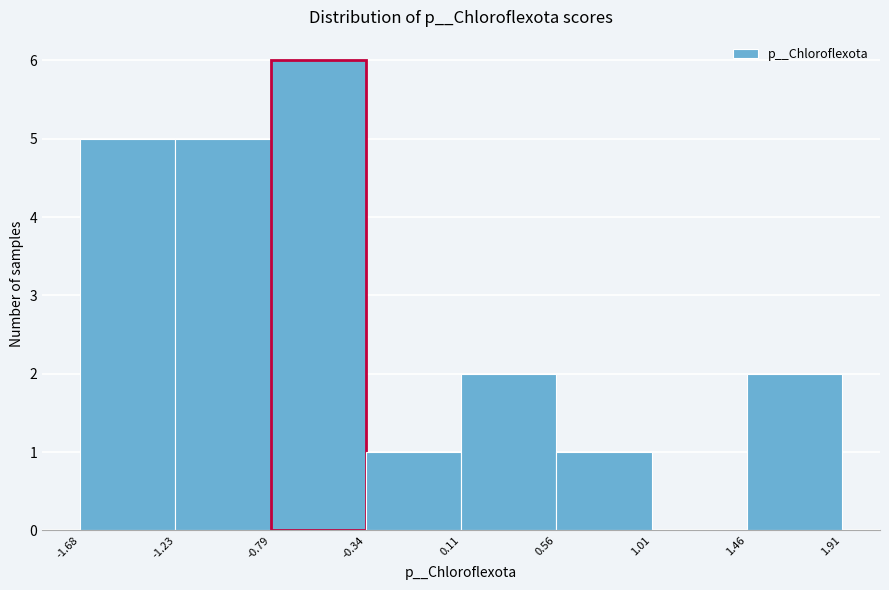

Reading left to right, list every bar in this chart as the range it spans on the x-axis followed by its height. The values are not printed on the chart, so give them approximately, as read against the axis.

-1.68 to -1.23: 5
-1.23 to -0.79: 5
-0.79 to -0.34: 6
-0.34 to 0.11: 1
0.11 to 0.56: 2
0.56 to 1.01: 1
1.01 to 1.46: 0
1.46 to 1.91: 2